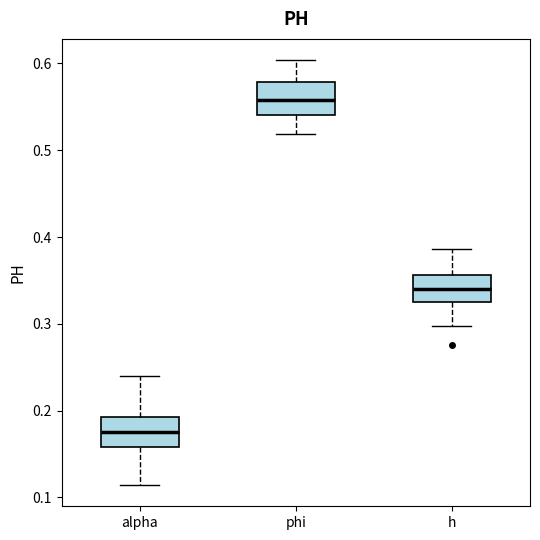

Which box has the lowest median line?

alpha